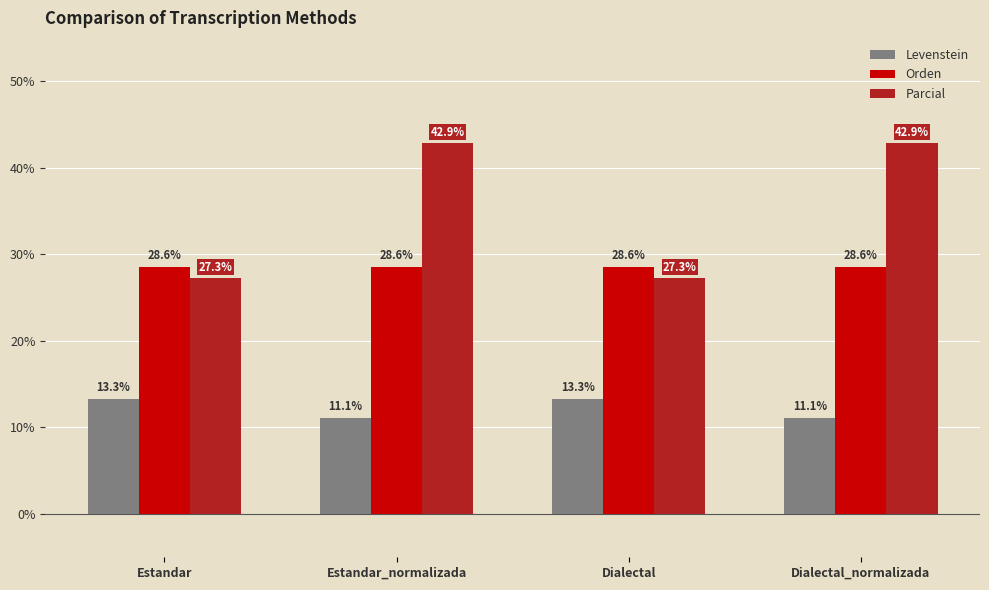

At how many categories does at least one series exceed 32?

2